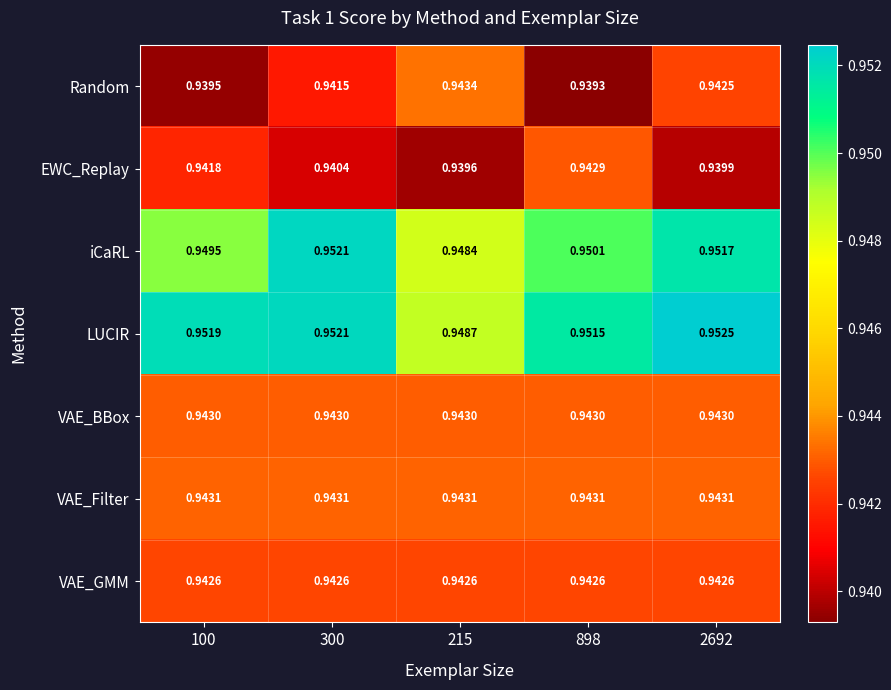

Rank the series at 2692 from highest to lowest value.

LUCIR, iCaRL, VAE_Filter, VAE_BBox, VAE_GMM, Random, EWC_Replay